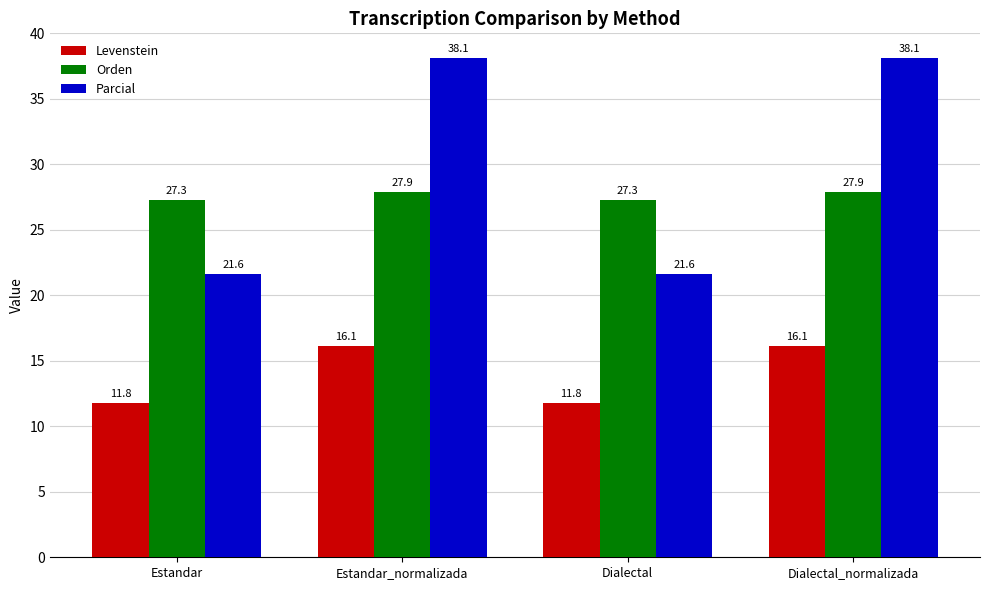

What position from the right is Dialectal_normalizada?

1